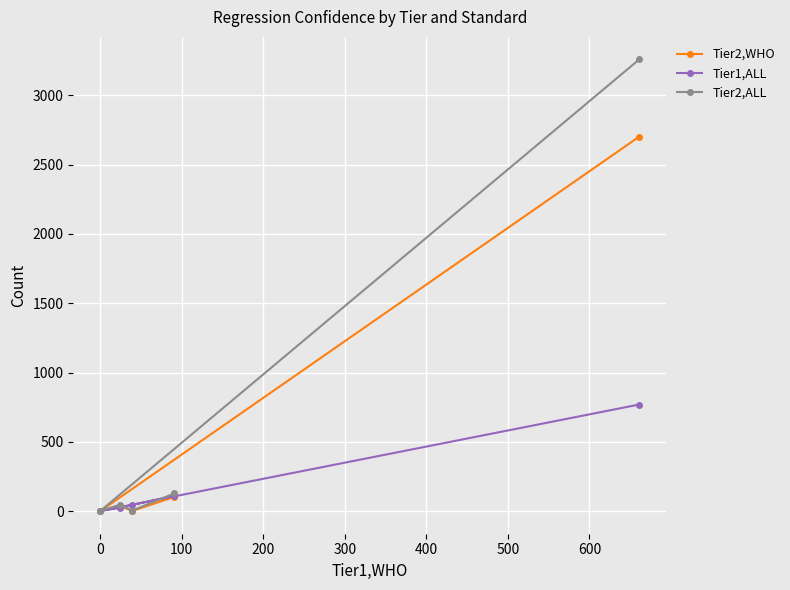

List the series in order of their overall mean, lowest first.

Tier1,ALL, Tier2,WHO, Tier2,ALL